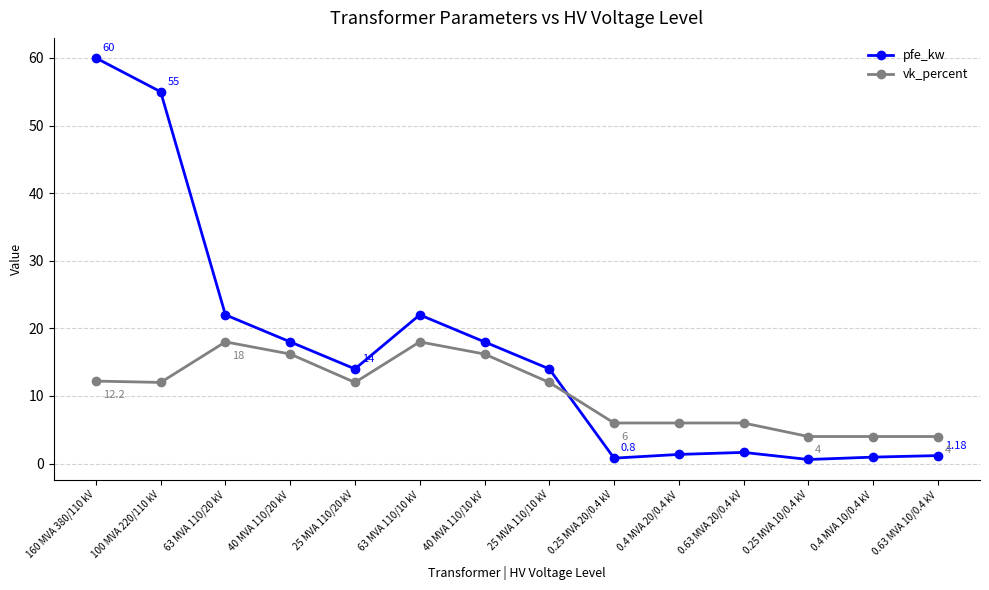

What is the total value across all series at 100 MVA 220/110 kV?

67.0